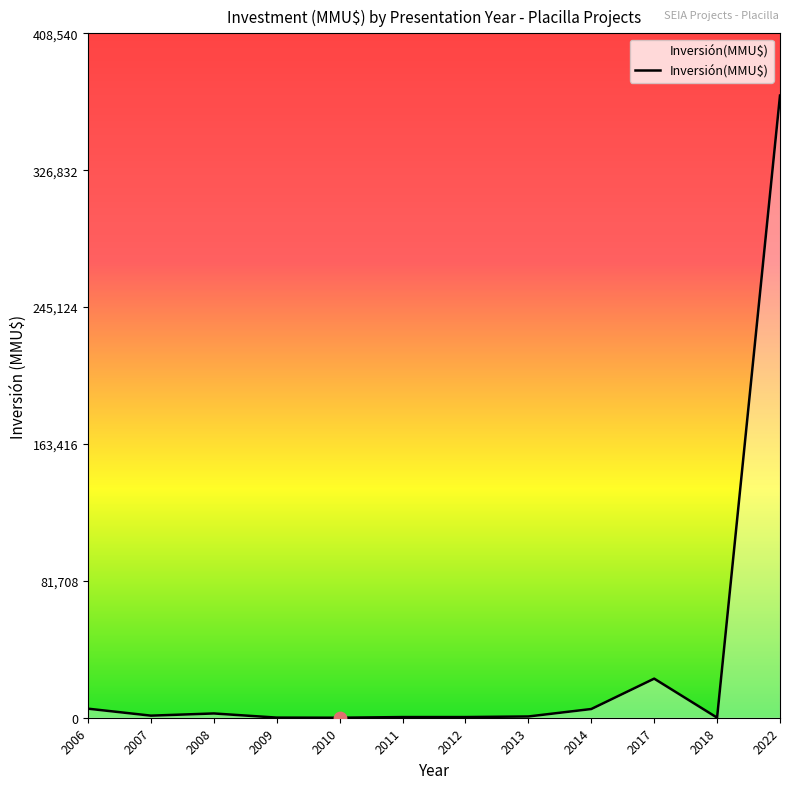

What is the change in value from 2008 to 2010?

-2550